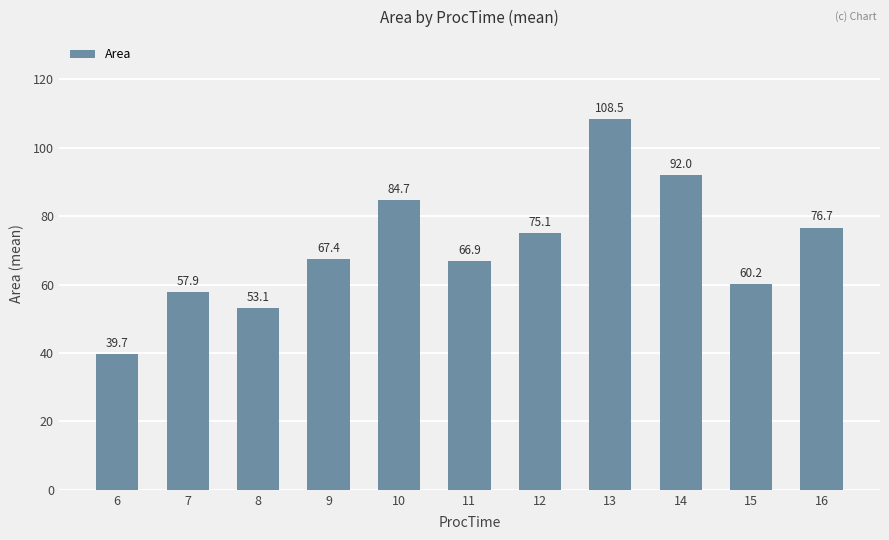

How many data points are less than 67?

5